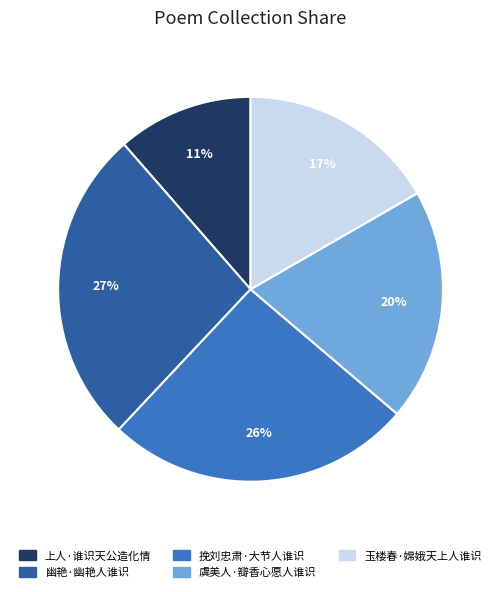

What percentage is the 挽刘忠肃·大节人谁识 slice, to the nearest percent?

26%